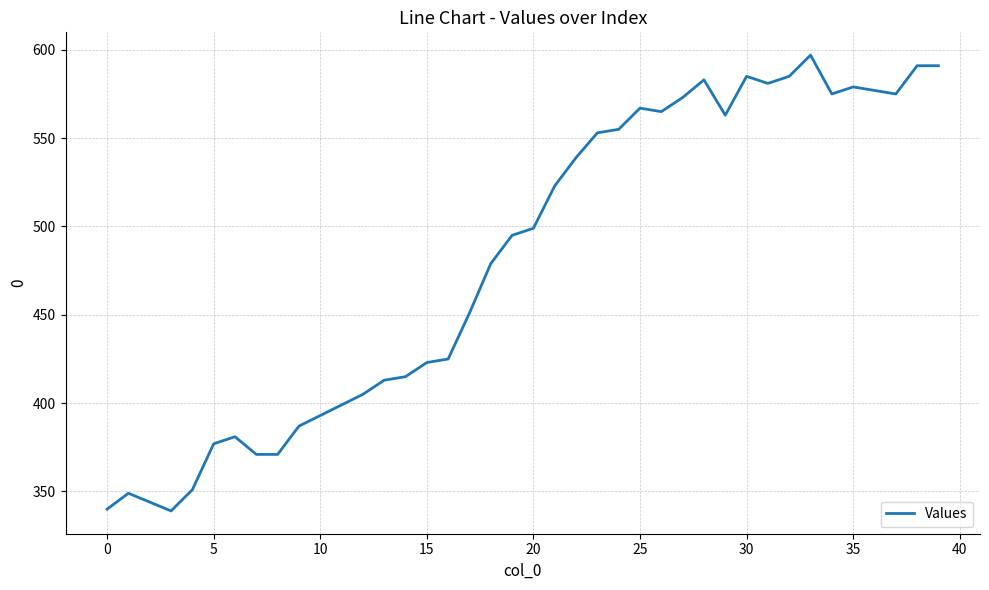

What is the difference between the maximum and minimum values?

258